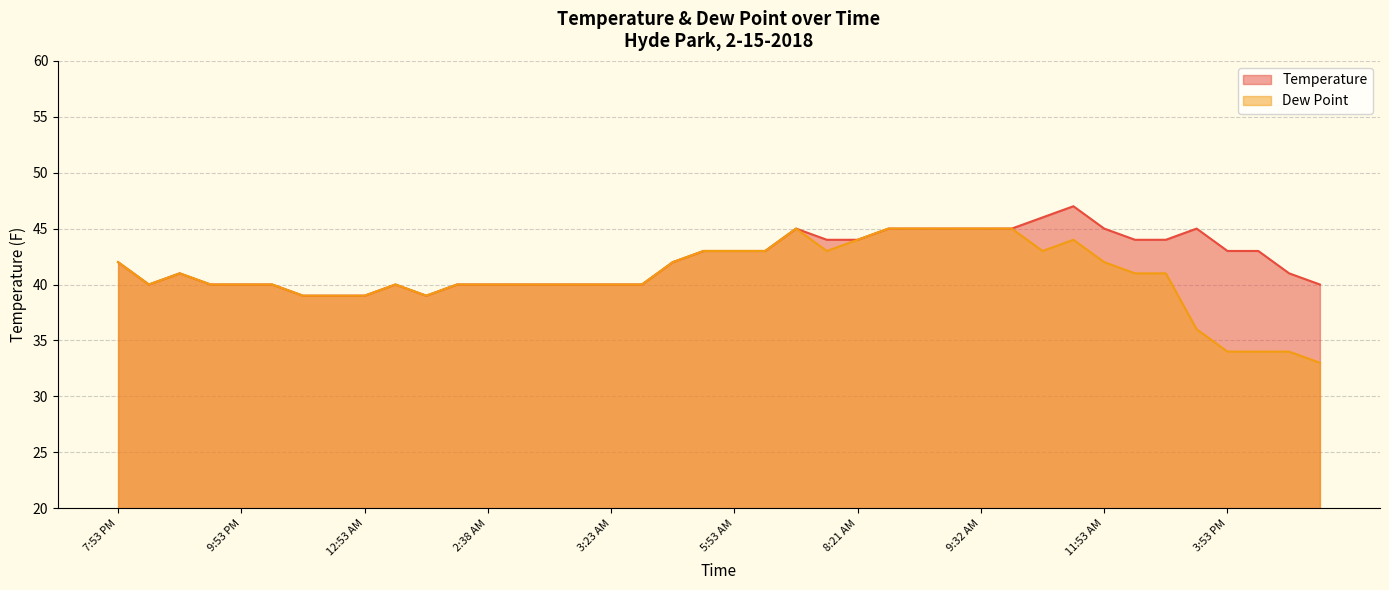

Is it true that Temperature equals 43 at 5:53 AM?

True